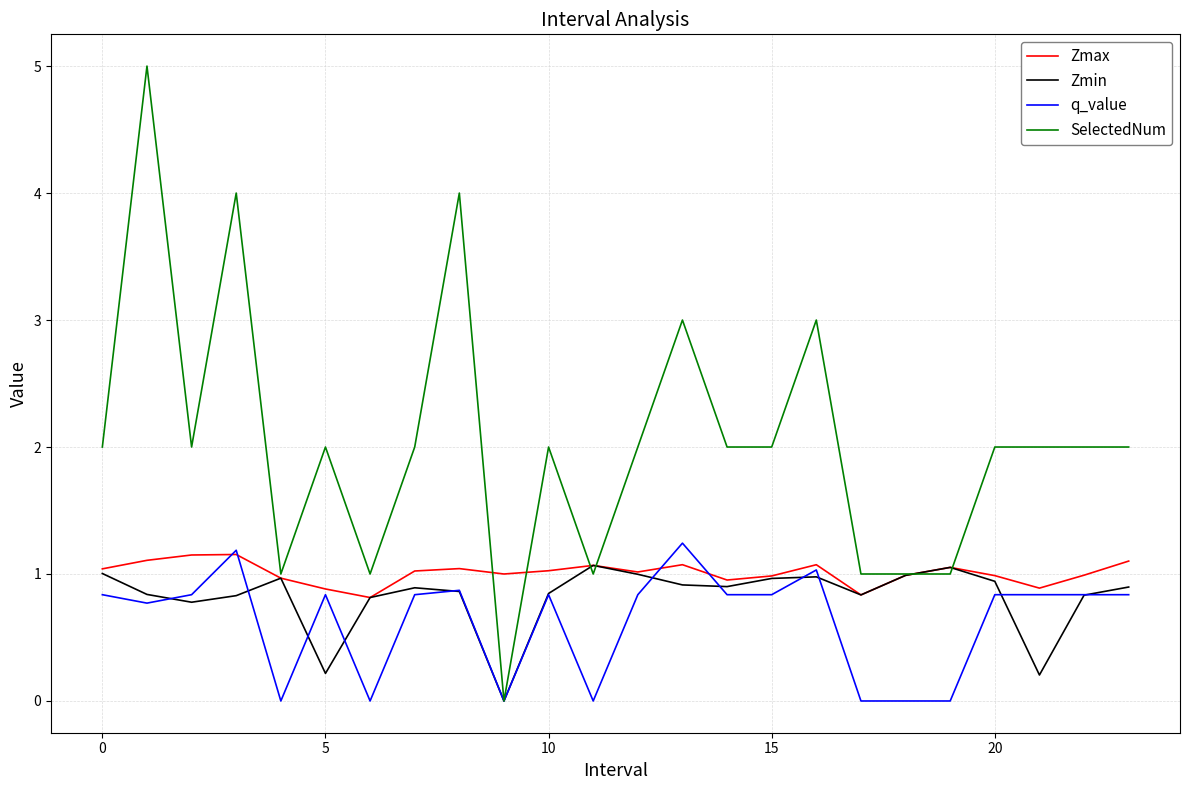

Which series has the widest spread of values?

SelectedNum